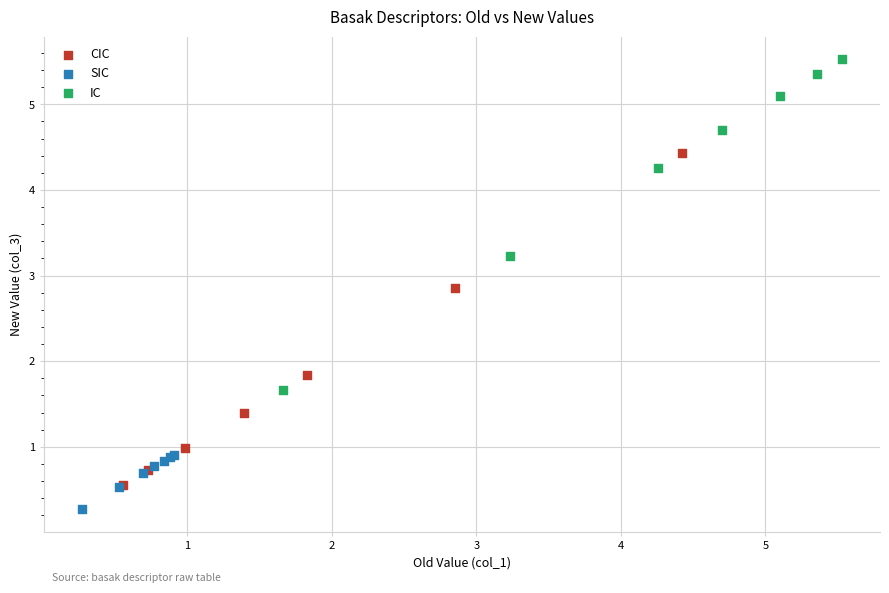

Which series reaches the maximum Y coordinate?

IC